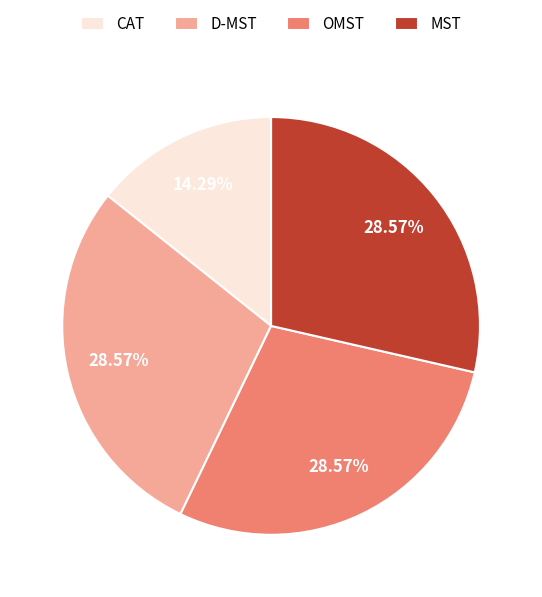

To the nearest percent, what is the average slice percentage?

25%